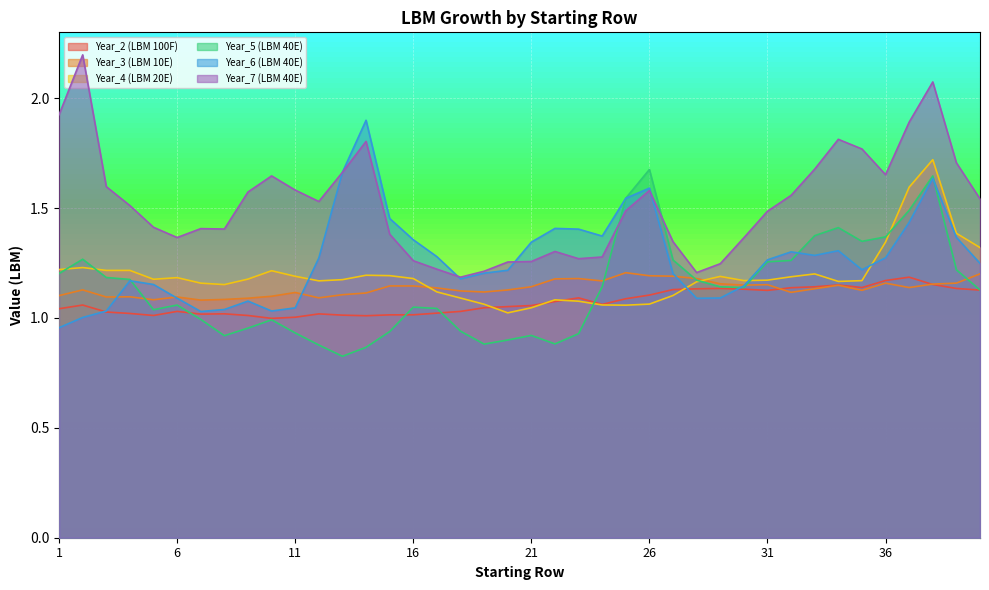

In Year_7 (LBM 40E), how many points are higher than both neighbors (excluding endpoints)?

8